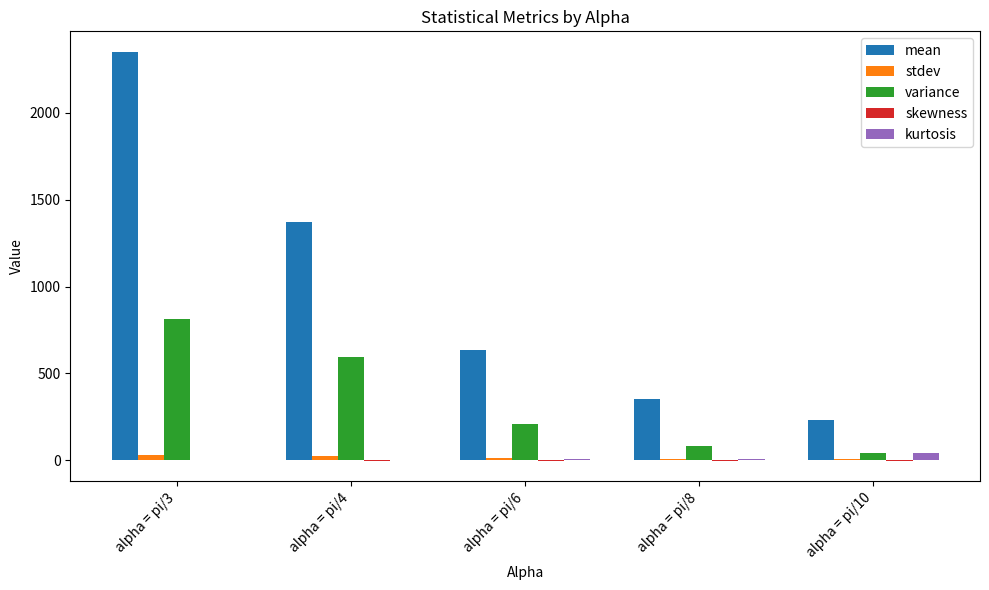

Is the value of stdev at alpha = pi/8 greater than the value of variance at alpha = pi/8?

No